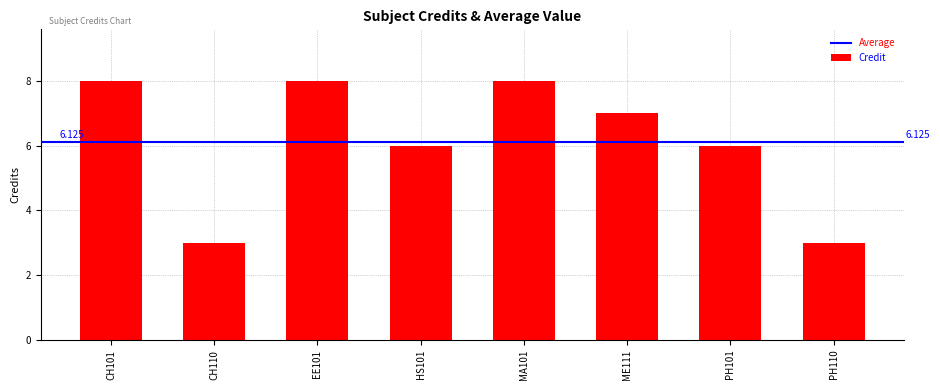

Count the number of data series in this chart.

1